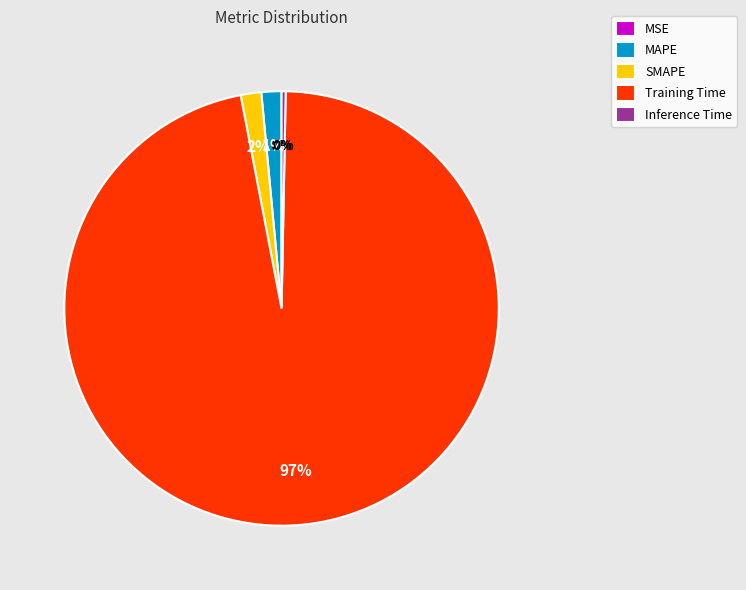

What percentage is the Training Time slice, to the nearest percent?

97%